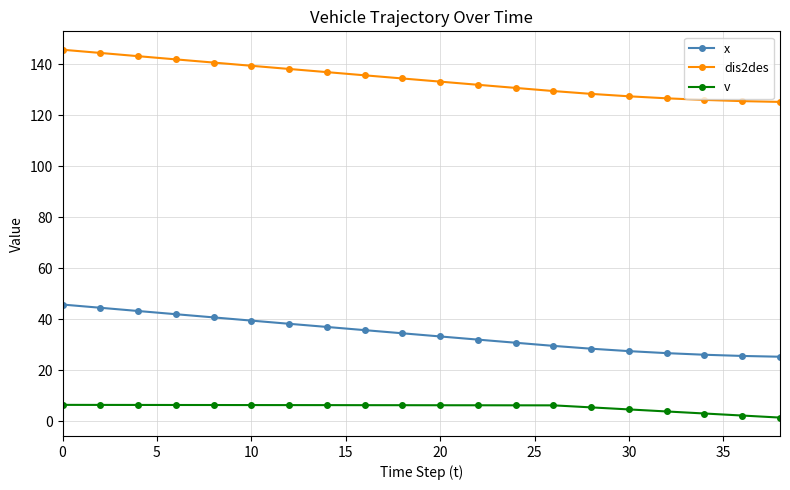

What is the minimum value for dis2des?

125.2